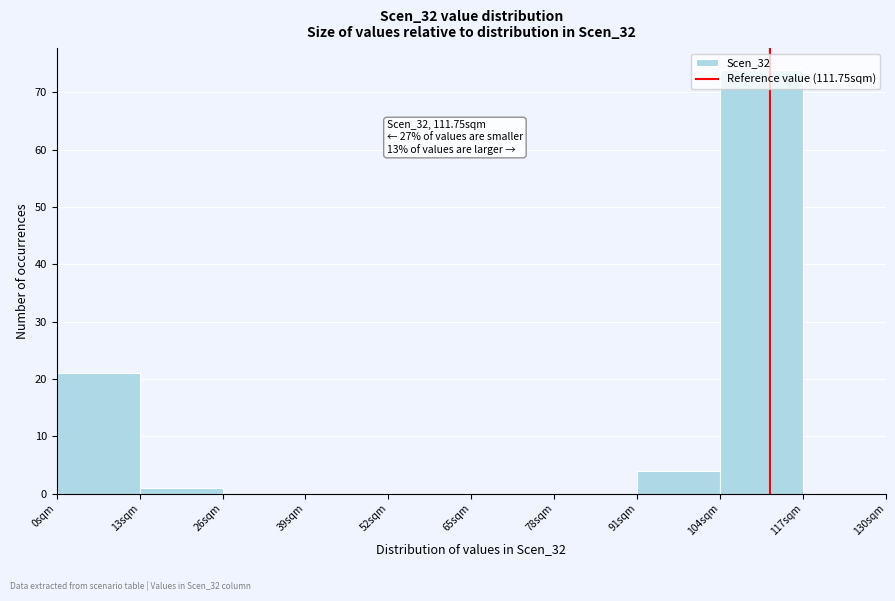

Over which range of the x-axis is the bar tallest?

104 to 117